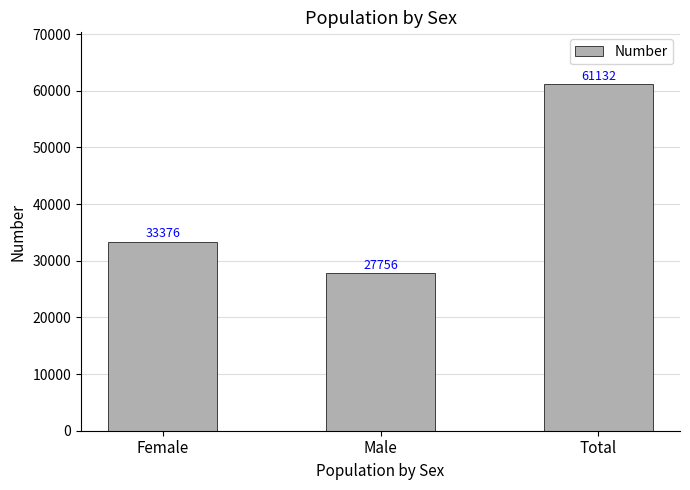

Is it true that the value at Total is 61132?

True